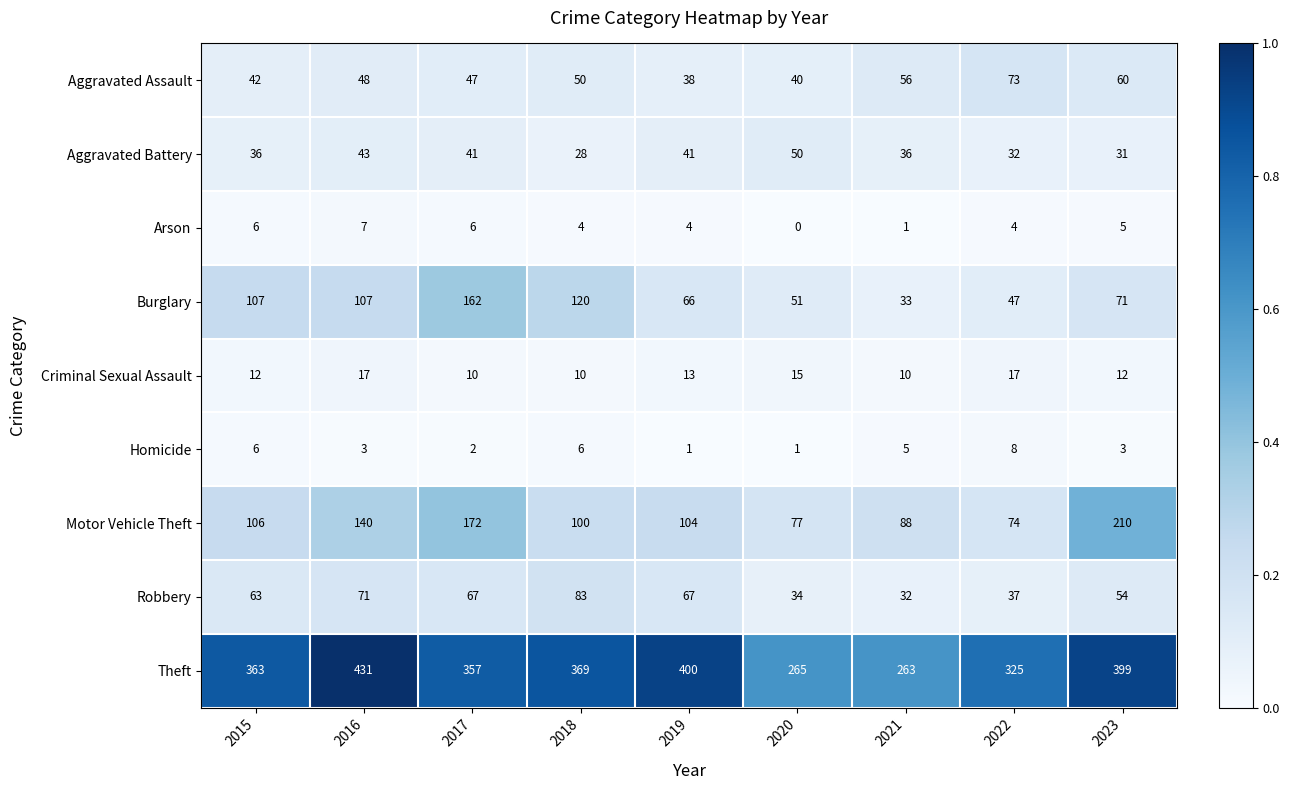

Rank the series at 2021 from lowest to highest value.

Arson, Homicide, Criminal Sexual Assault, Robbery, Burglary, Aggravated Battery, Aggravated Assault, Motor Vehicle Theft, Theft